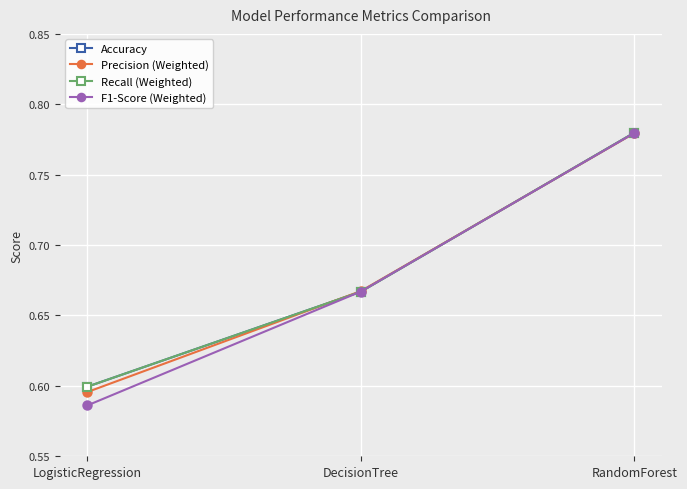

What position from the left is RandomForest?

3